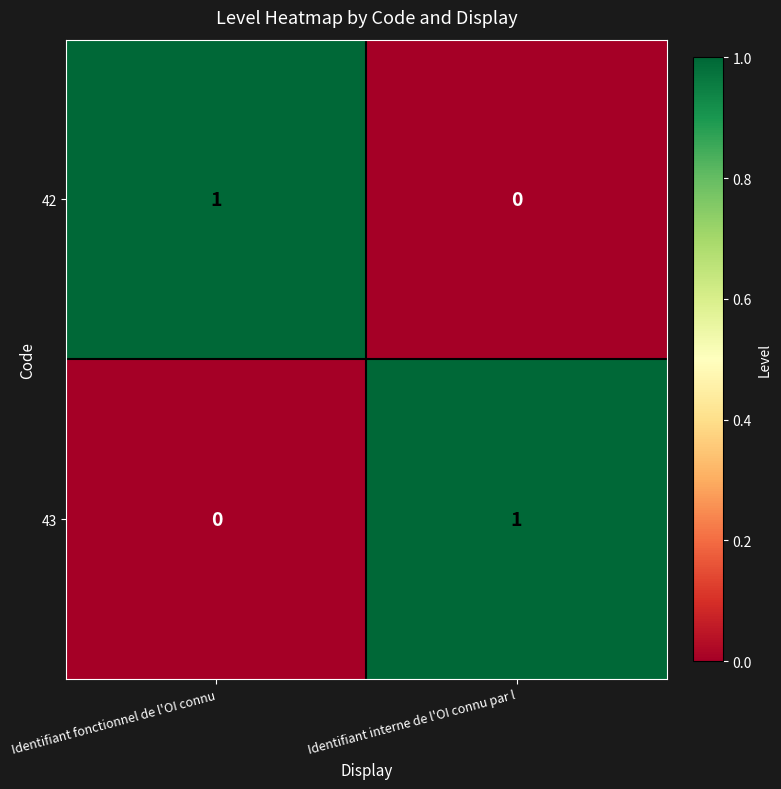

Reading left to right, what are all the values shown in this chart?

42: 1	0
43: 0	1